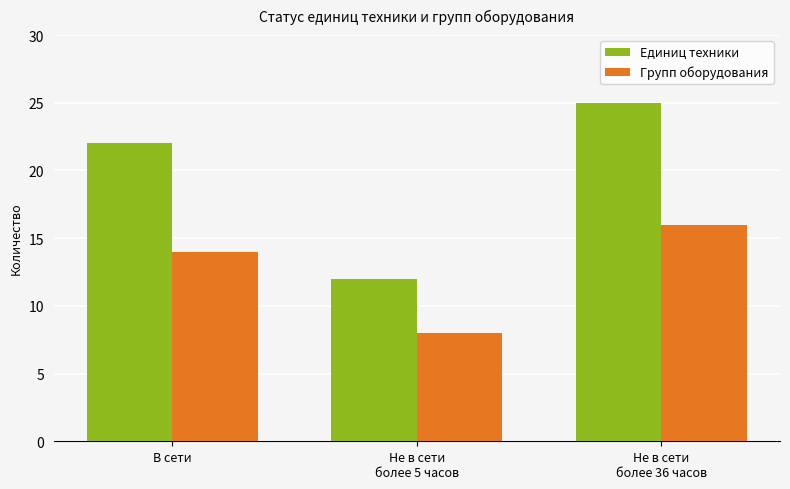

What is the label of the 3rd bar from the right?

В сети